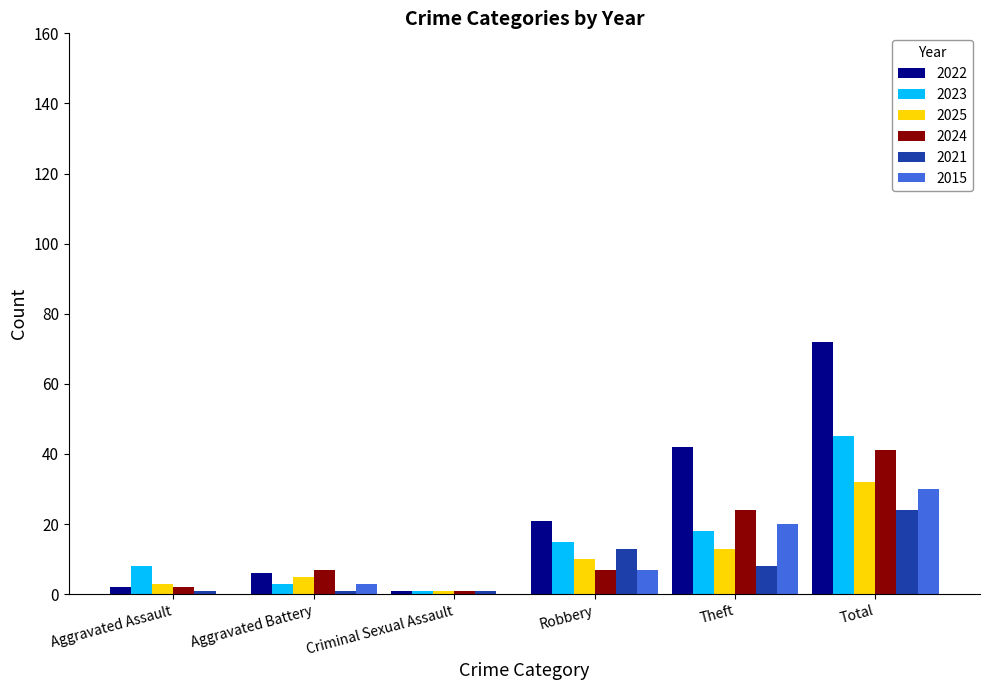

Are the bars horizontal?

No